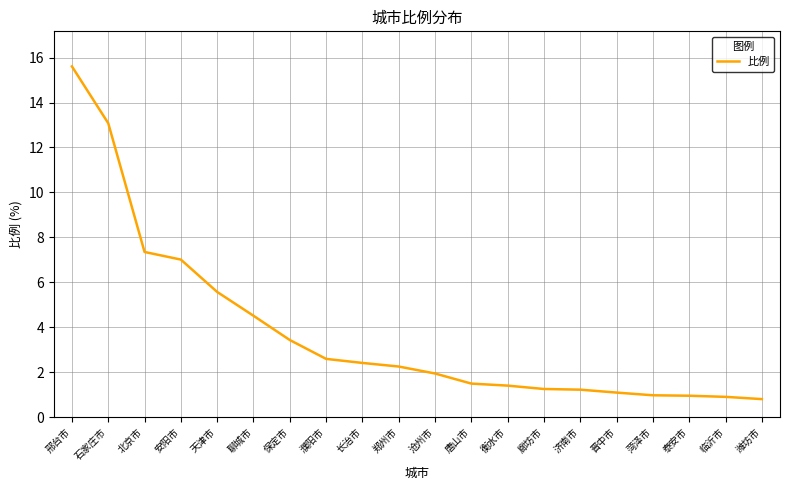

The chart shows a value of 0.6 at 济南市. True or false?

False